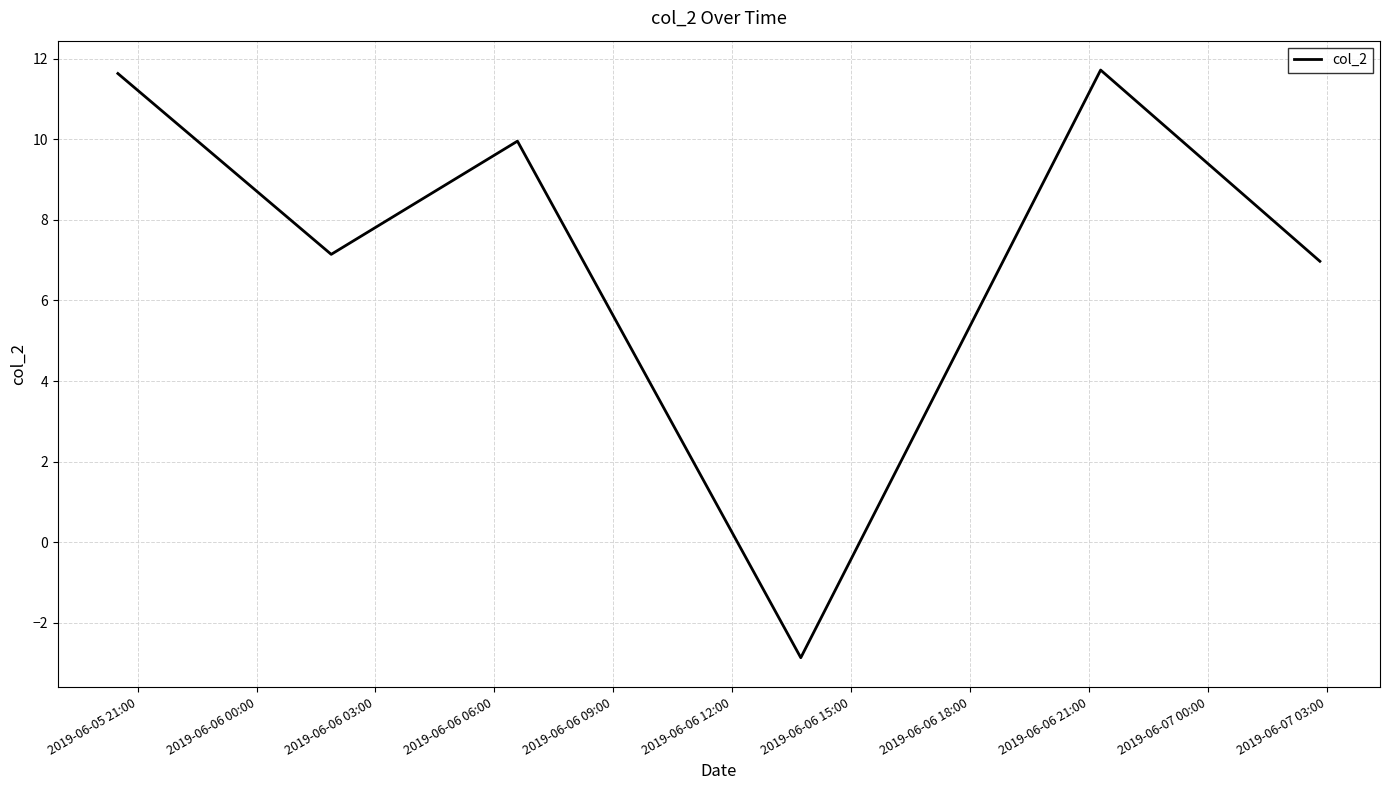

What is the sum of all values?

44.6